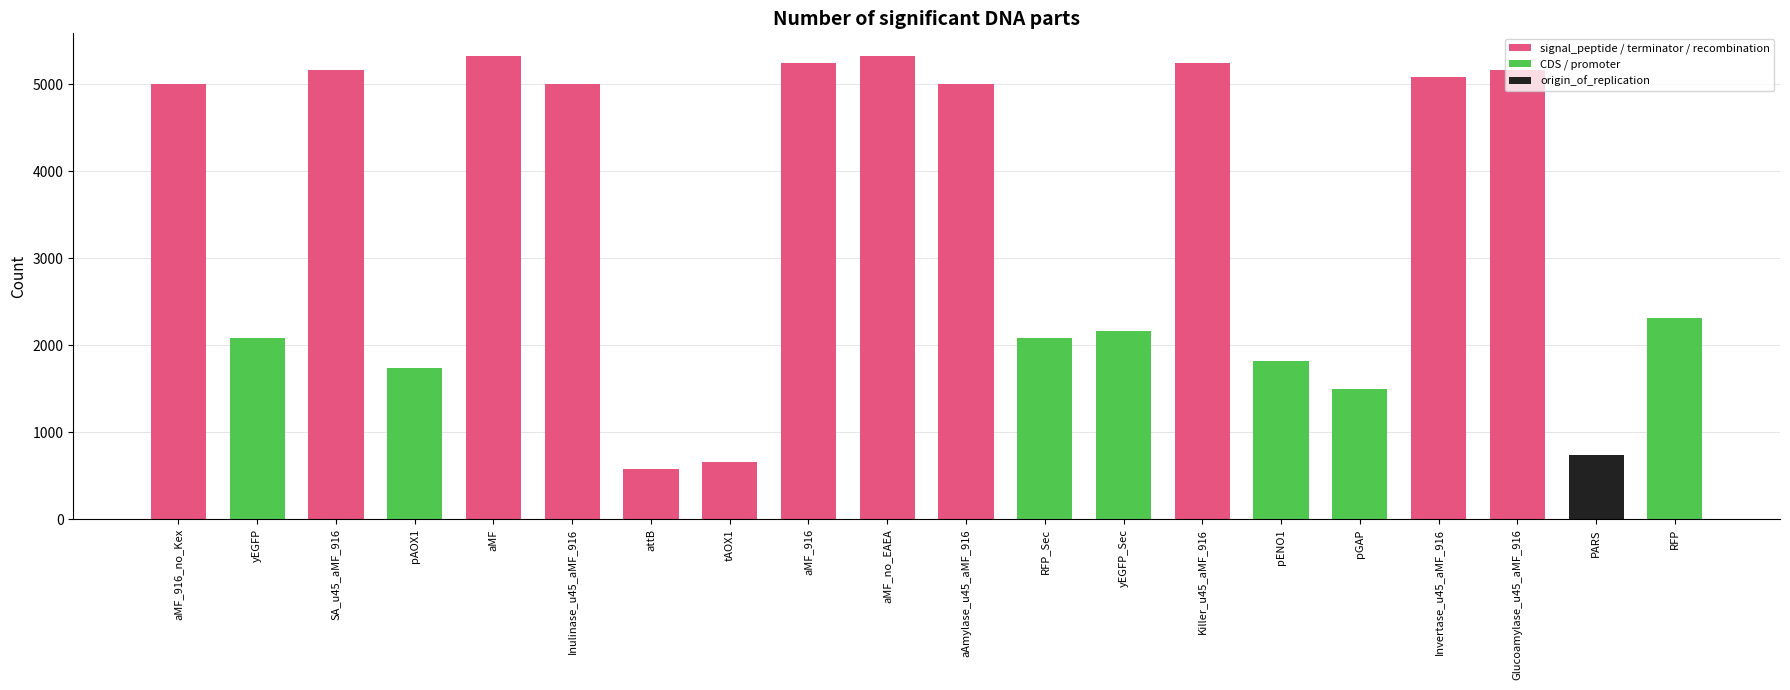

Are the bars horizontal?

No